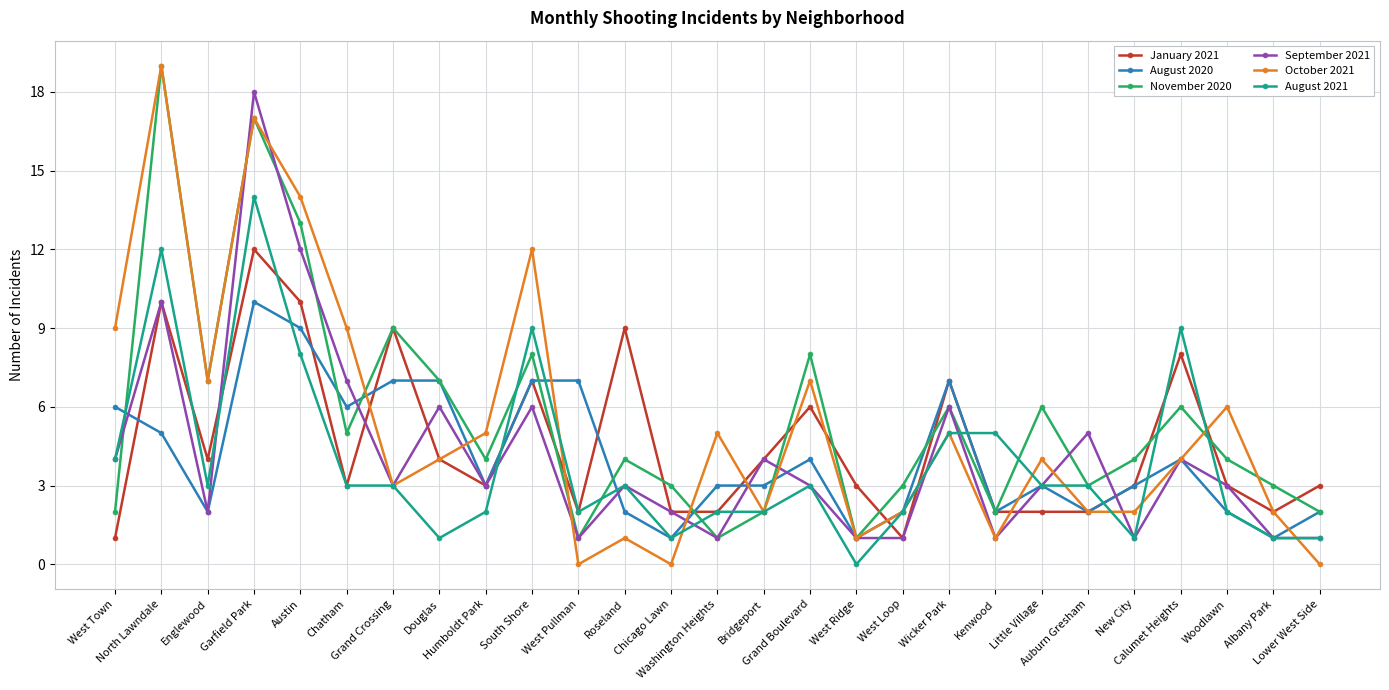

True or false: January 2021 has a value of 9 at Roseland.

True